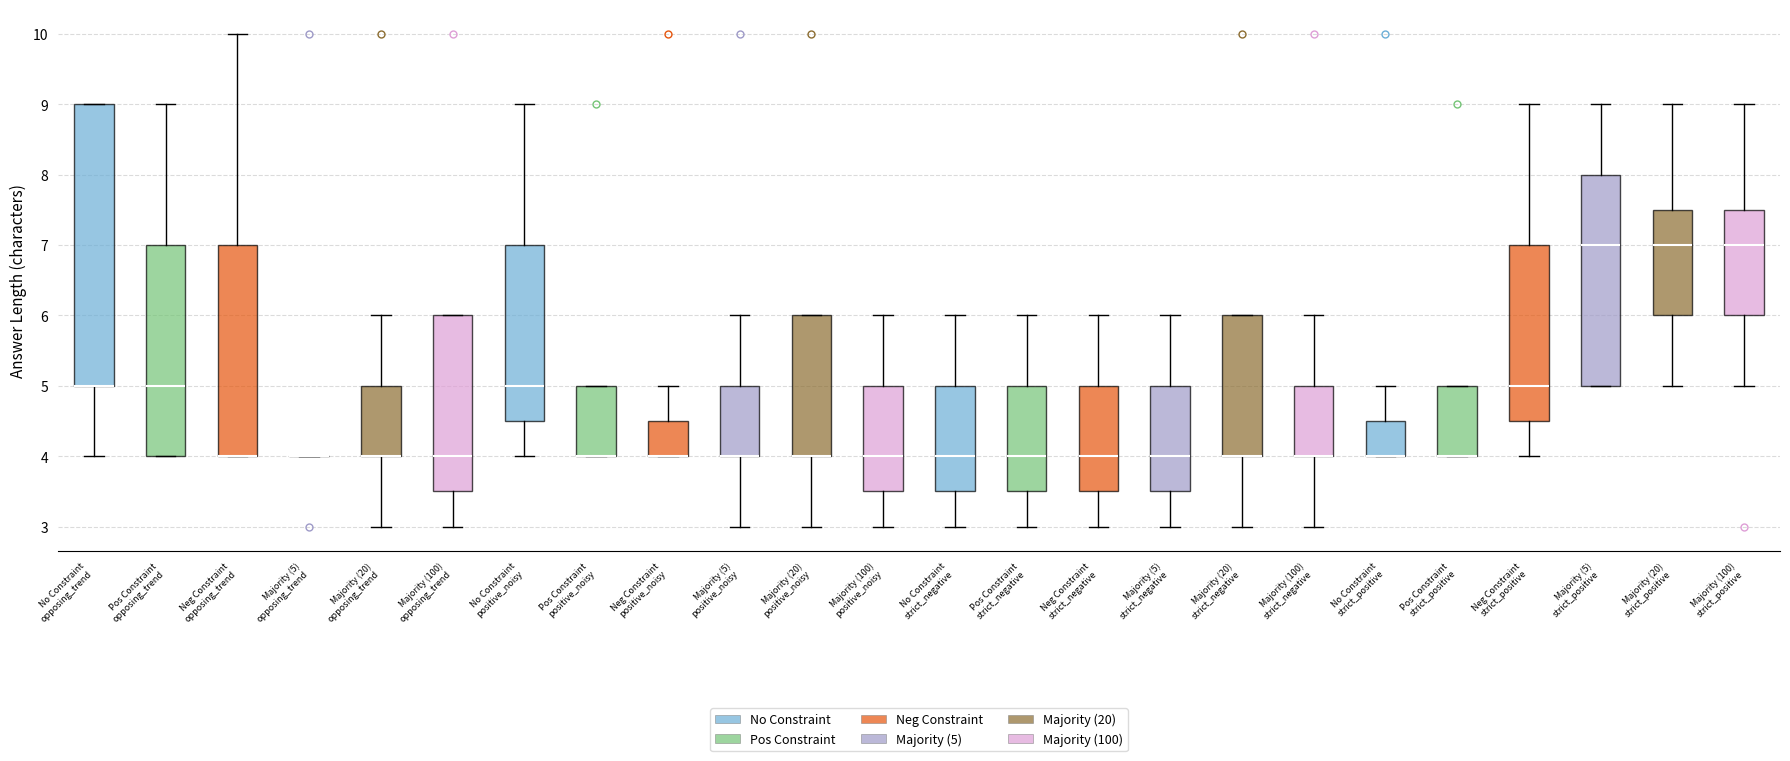

Reading left to right, read every box against the y-axis: the position of its median line, the range the box covers, and the ends of its whiskers. The values are not printed on the chart, so give them approximately, as read against the axis.

No Constraint opposing_trend: median 5.0 (drawn on the box's lower edge), box 5.0 to 9.0, whiskers 4.0 to 9.0
Pos Constraint opposing_trend: median 5.0, box 4.0 to 7.0, whiskers 4.0 to 9.0
Neg Constraint opposing_trend: median 4.0 (drawn on the box's lower edge), box 4.0 to 7.0, whiskers 4.0 to 10.0
Majority (5) opposing_trend: box collapsed to a line at 4.0, whiskers 4.0 to 4.0
Majority (20) opposing_trend: median 4.0 (drawn on the box's lower edge), box 4.0 to 5.0, whiskers 3.0 to 6.0
Majority (100) opposing_trend: median 4.0, box 3.5 to 6.0, whiskers 3.0 to 6.0
No Constraint positive_noisy: median 5.0, box 4.5 to 7.0, whiskers 4.0 to 9.0
Pos Constraint positive_noisy: median 4.0 (drawn on the box's lower edge), box 4.0 to 5.0, whiskers 4.0 to 5.0
Neg Constraint positive_noisy: median 4.0 (drawn on the box's lower edge), box 4.0 to 4.5, whiskers 4.0 to 5.0
Majority (5) positive_noisy: median 4.0 (drawn on the box's lower edge), box 4.0 to 5.0, whiskers 3.0 to 6.0
Majority (20) positive_noisy: median 4.0 (drawn on the box's lower edge), box 4.0 to 6.0, whiskers 3.0 to 6.0
Majority (100) positive_noisy: median 4.0, box 3.5 to 5.0, whiskers 3.0 to 6.0
No Constraint strict_negative: median 4.0, box 3.5 to 5.0, whiskers 3.0 to 6.0
Pos Constraint strict_negative: median 4.0, box 3.5 to 5.0, whiskers 3.0 to 6.0
Neg Constraint strict_negative: median 4.0, box 3.5 to 5.0, whiskers 3.0 to 6.0
Majority (5) strict_negative: median 4.0, box 3.5 to 5.0, whiskers 3.0 to 6.0
Majority (20) strict_negative: median 4.0 (drawn on the box's lower edge), box 4.0 to 6.0, whiskers 3.0 to 6.0
Majority (100) strict_negative: median 4.0 (drawn on the box's lower edge), box 4.0 to 5.0, whiskers 3.0 to 6.0
No Constraint strict_positive: median 4.0 (drawn on the box's lower edge), box 4.0 to 4.5, whiskers 4.0 to 5.0
Pos Constraint strict_positive: median 4.0 (drawn on the box's lower edge), box 4.0 to 5.0, whiskers 4.0 to 5.0
Neg Constraint strict_positive: median 5.0, box 4.5 to 7.0, whiskers 4.0 to 9.0
Majority (5) strict_positive: median 7.0, box 5.0 to 8.0, whiskers 5.0 to 9.0
Majority (20) strict_positive: median 7.0, box 6.0 to 7.5, whiskers 5.0 to 9.0
Majority (100) strict_positive: median 7.0, box 6.0 to 7.5, whiskers 5.0 to 9.0